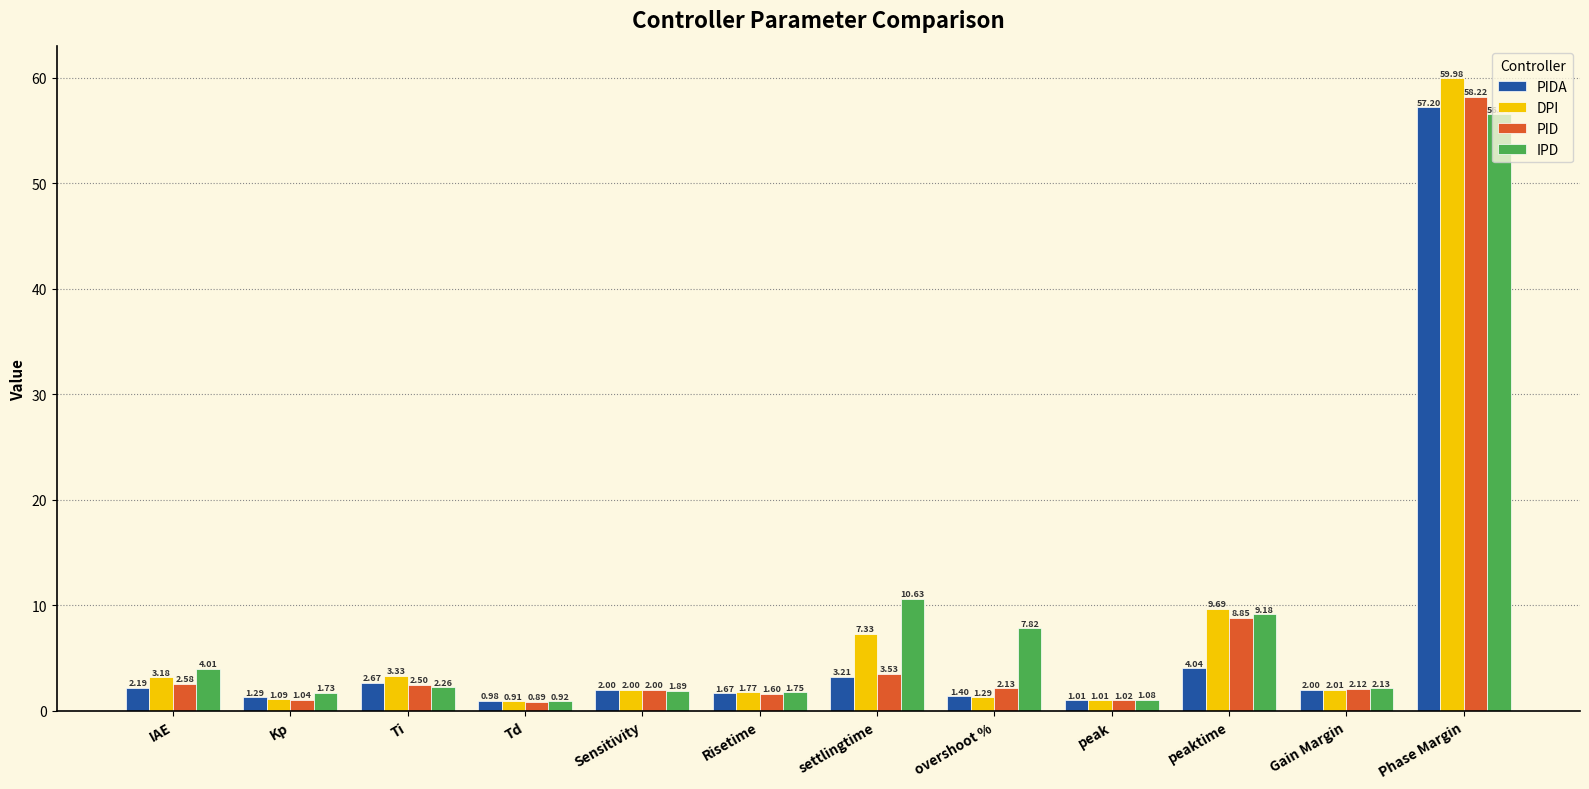

What is the difference between the maximum and minimum values in the PID series?

57.3